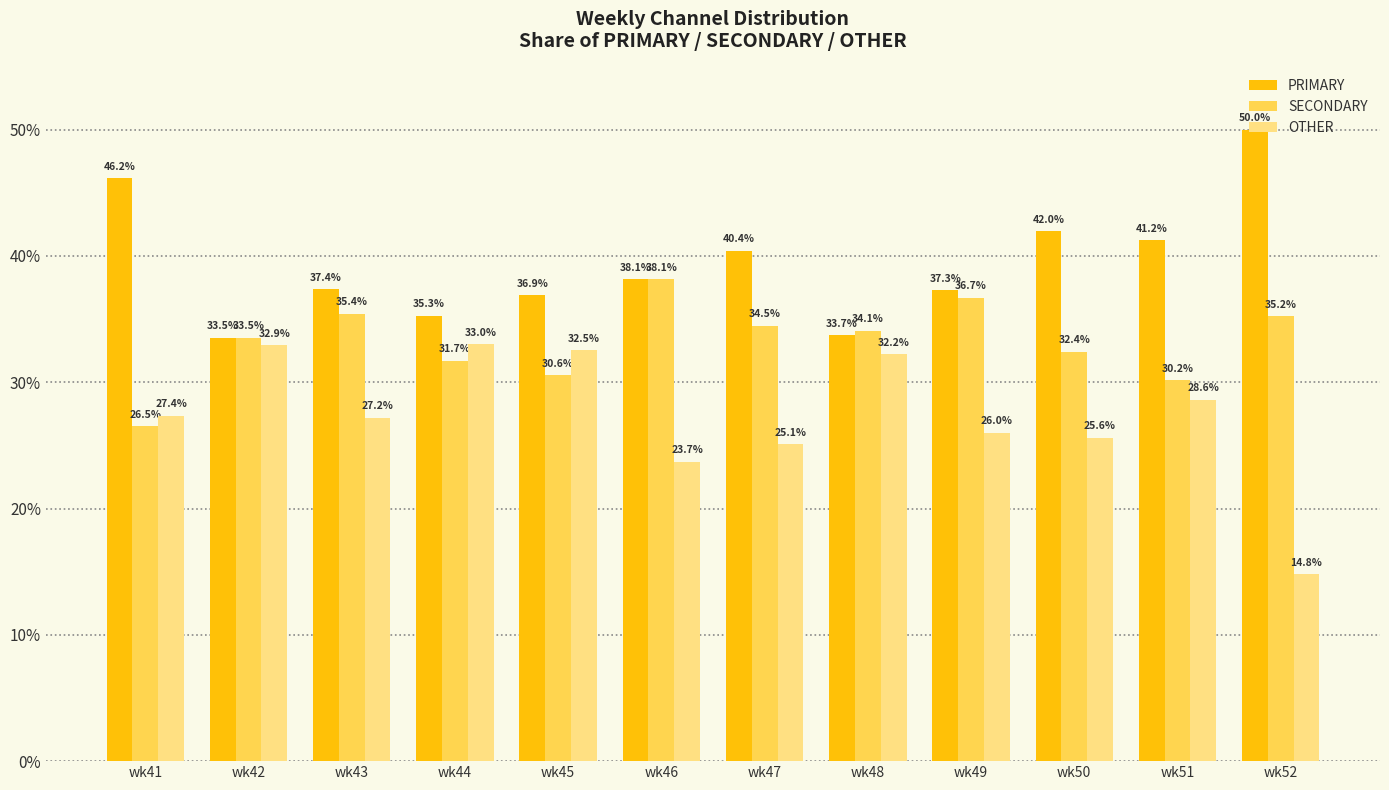

How many bars are there in total?

36